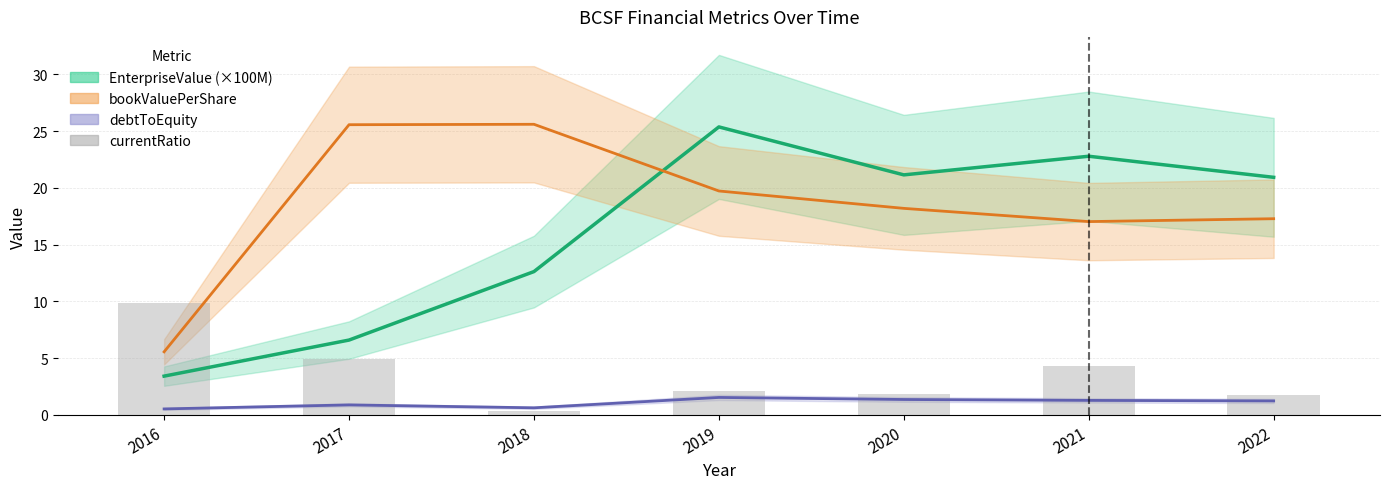

The value of currentRatio at 2021 is 6.5. True or false?

False